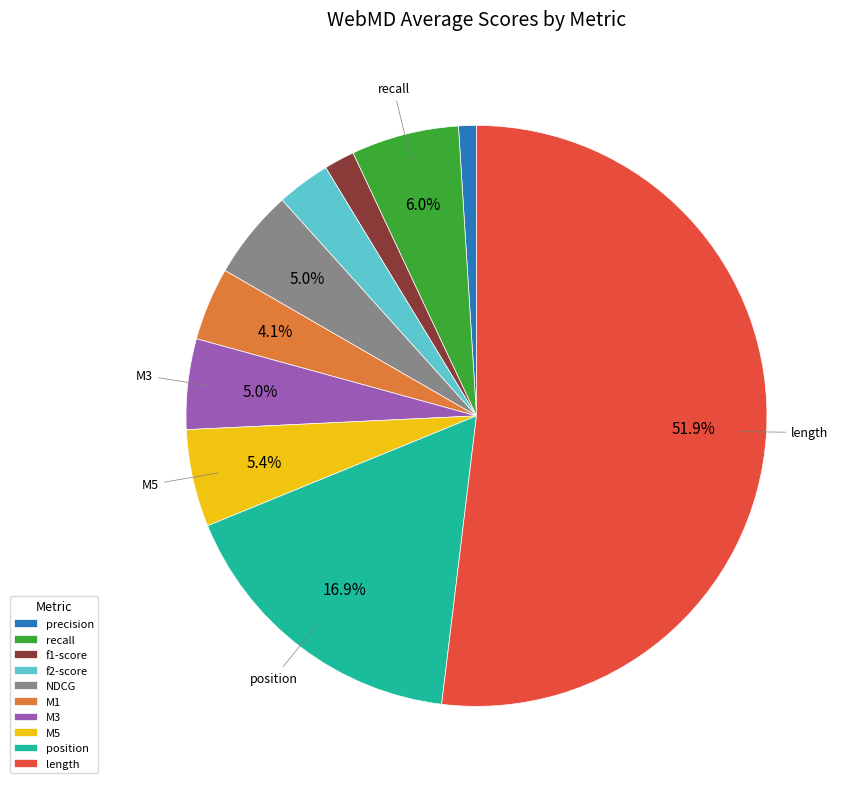

Is there any slice that represents more than half of the pie?

Yes